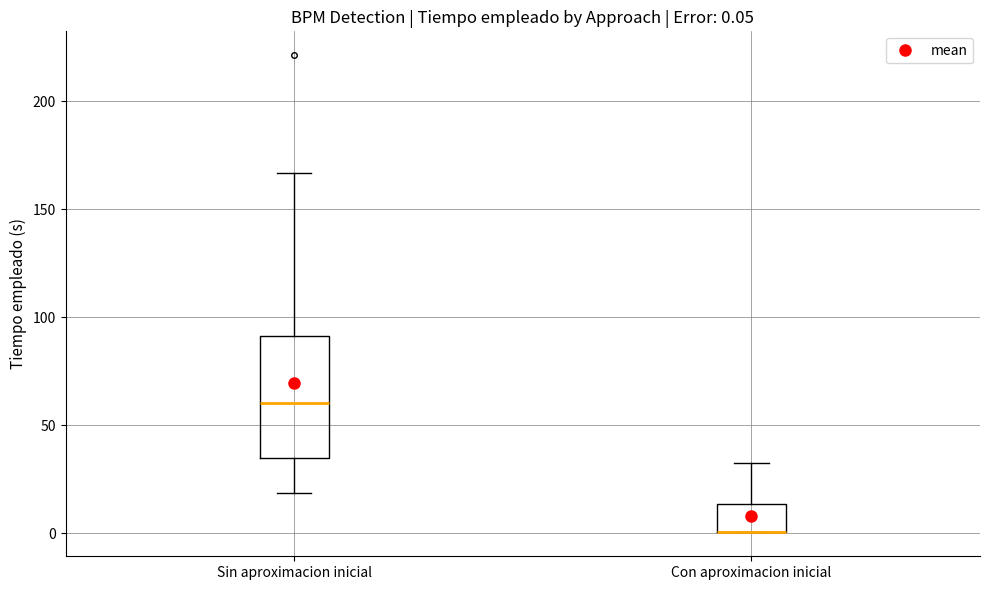

Which box is the tallest, from its lower edge to its upper edge?

Sin aproximacion inicial